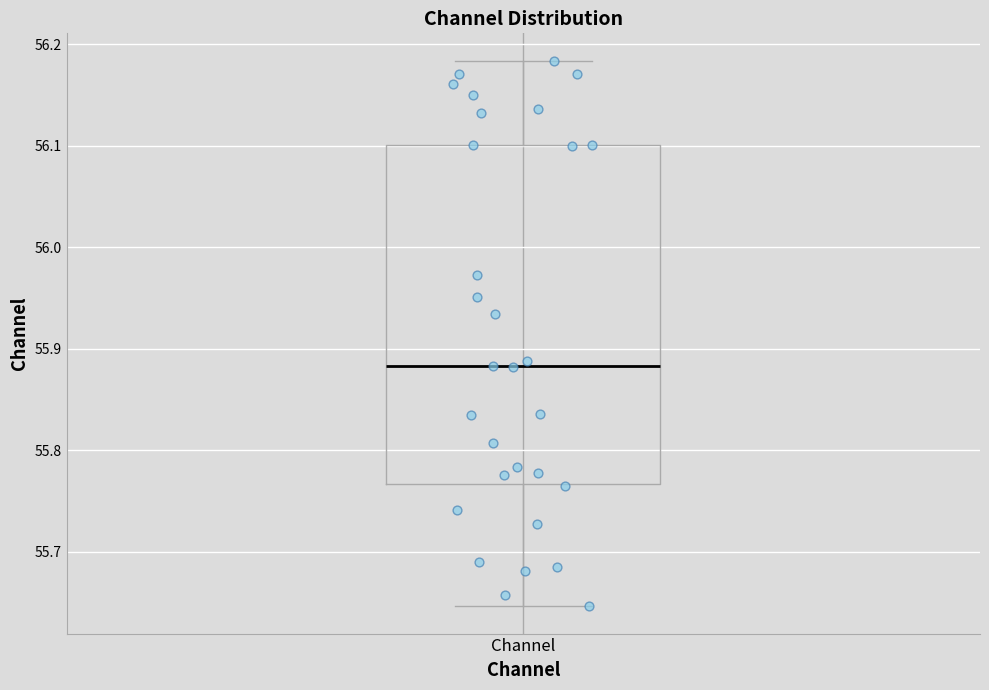

Transcribe this box plot: give where the median line is, the range the box spans, and where the two whiskers end, as read against the y-axis. The values are not printed on the chart, so give them approximately, as read against the axis.

median 55.88, box 55.77 to 56.10, whiskers 55.65 to 56.18